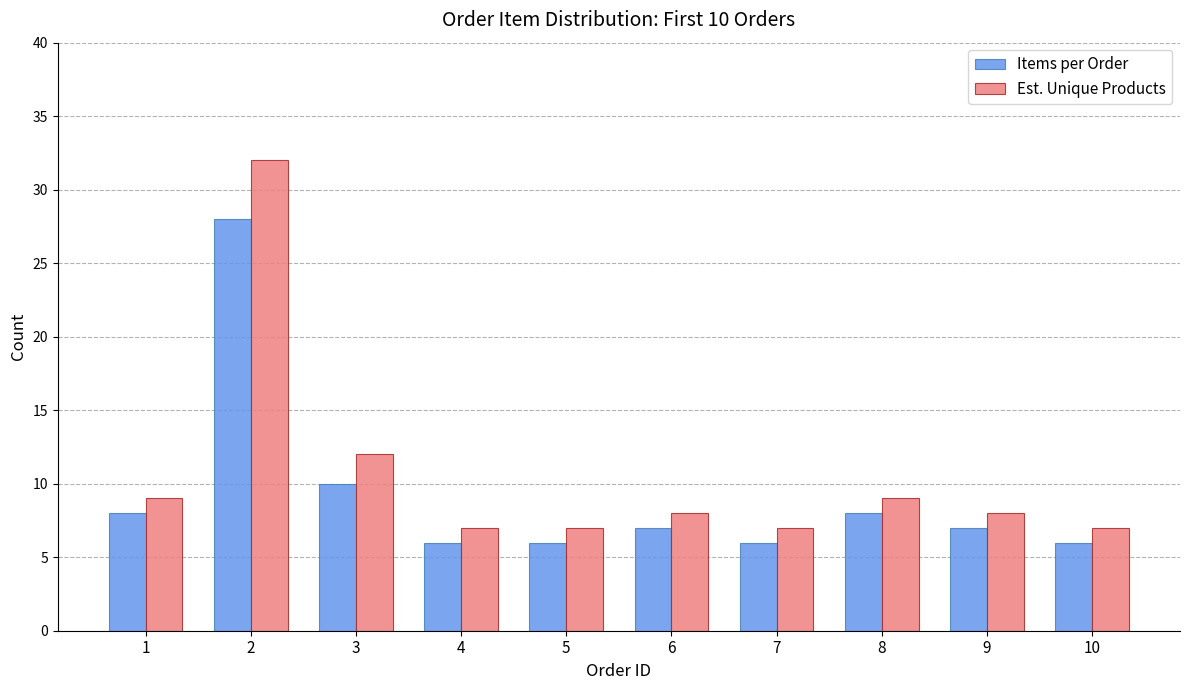

How many groups of bars are there?

10